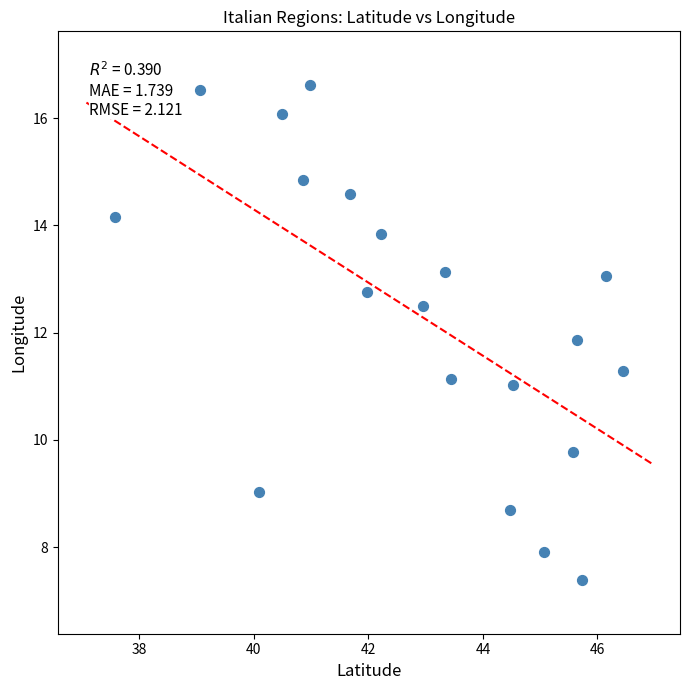

What Y value in the scatter plot is closest to 12?

11.9